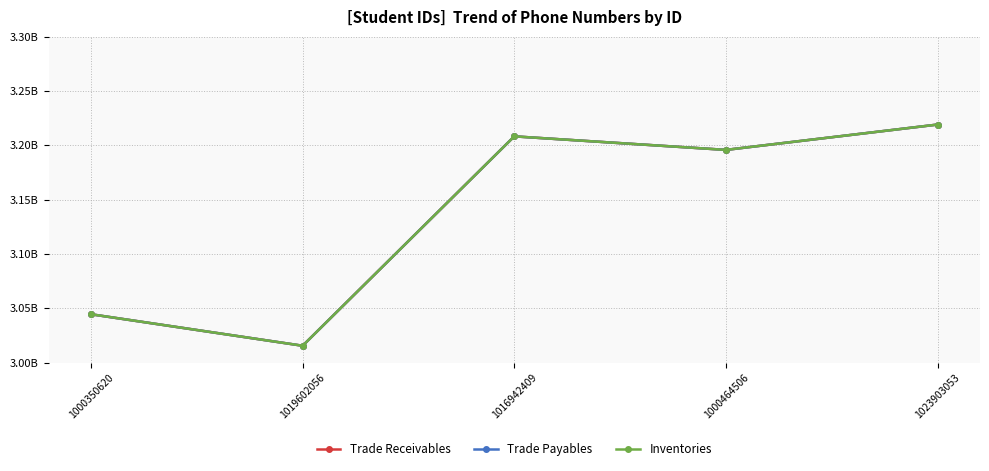

Is the value of Trade Receivables at 1016942409 greater than the value of Trade Payables at 1000350620?

Yes